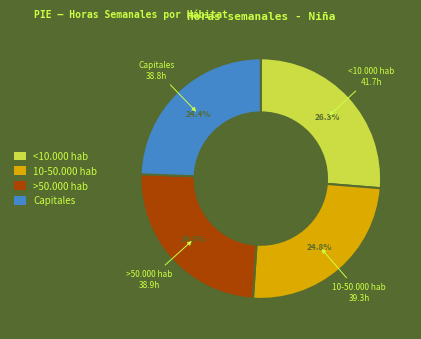

Is the sum of 10-50.000 hab and <10.000 hab greater than half?

Yes